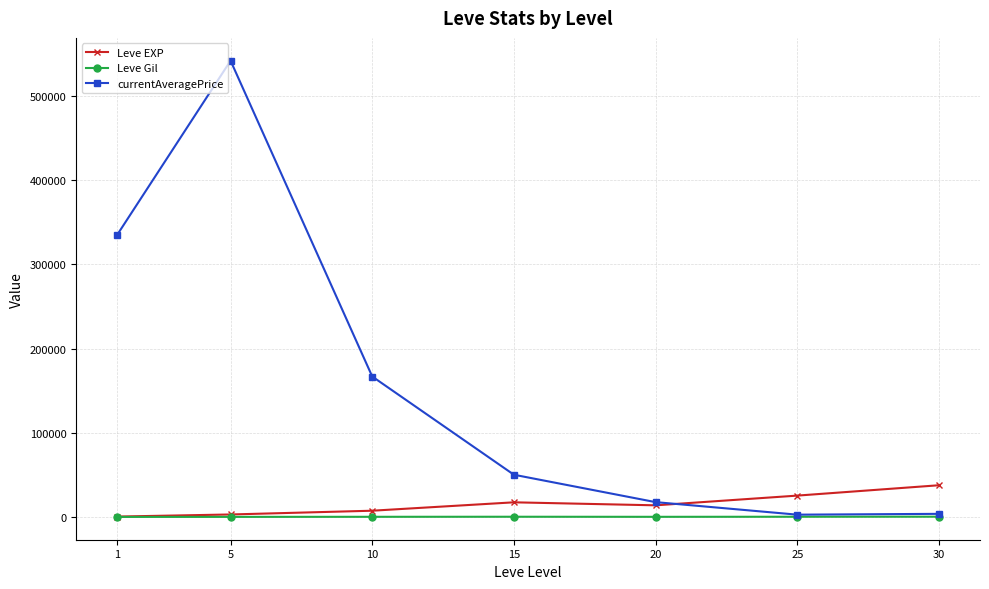

Which series has the largest range (max minus min)?

currentAveragePrice